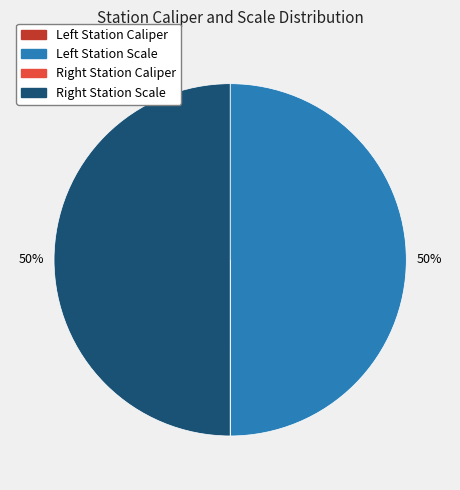

To the nearest percent, what is the average slice percentage?

25%